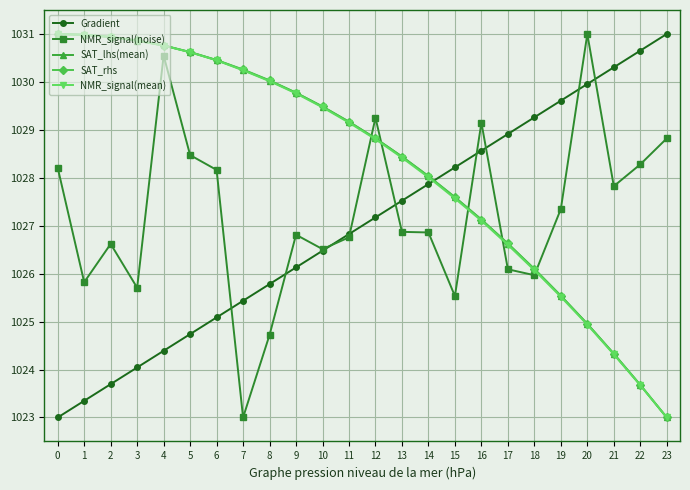

What is the sum of all SAT_rhs values?

24678.6